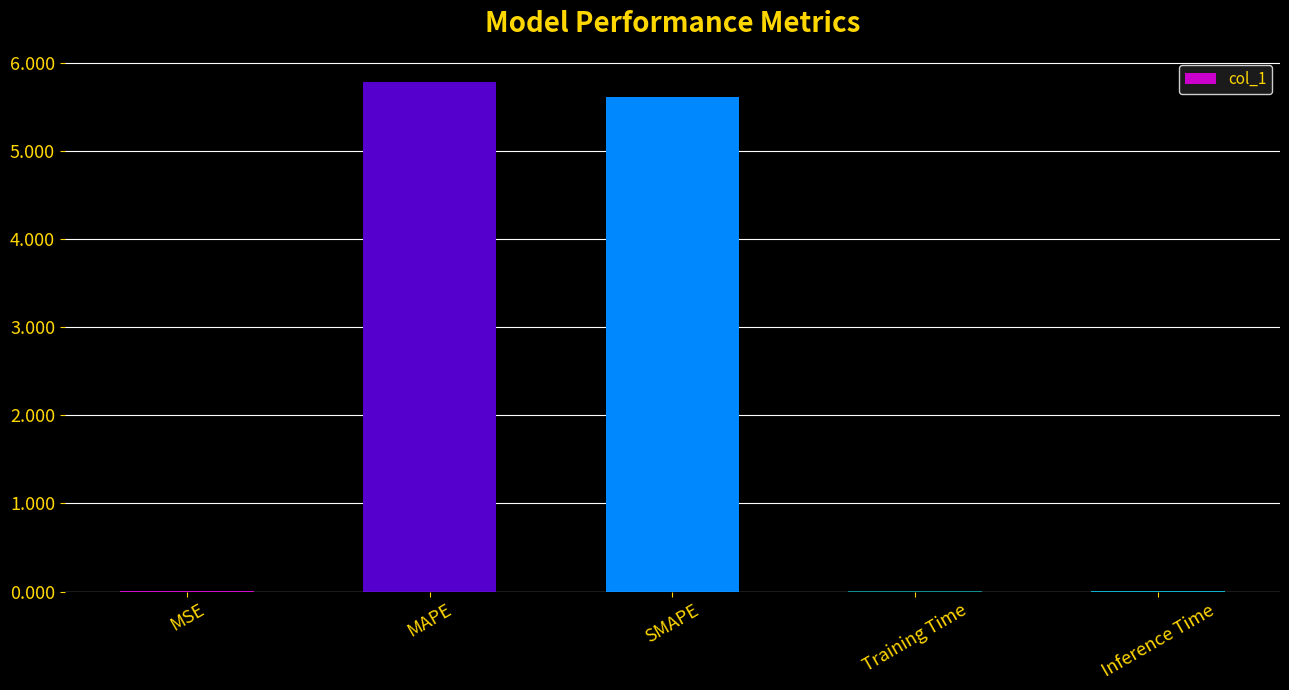

Is it true that the value at Training Time is 0.0?

True